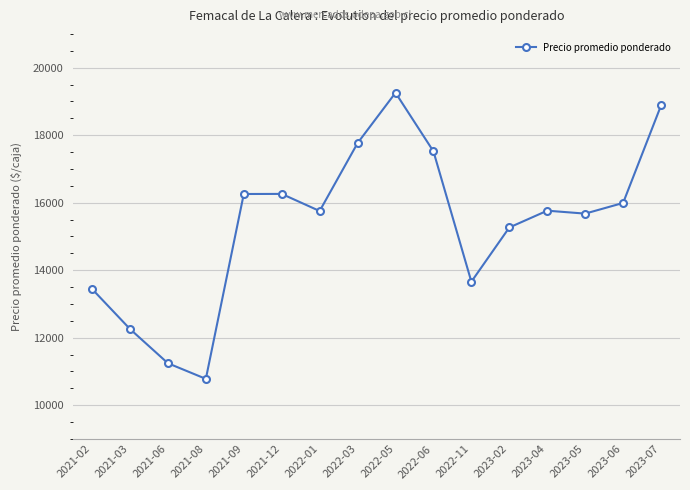

What is the label of the 3rd point from the left?

2021-06